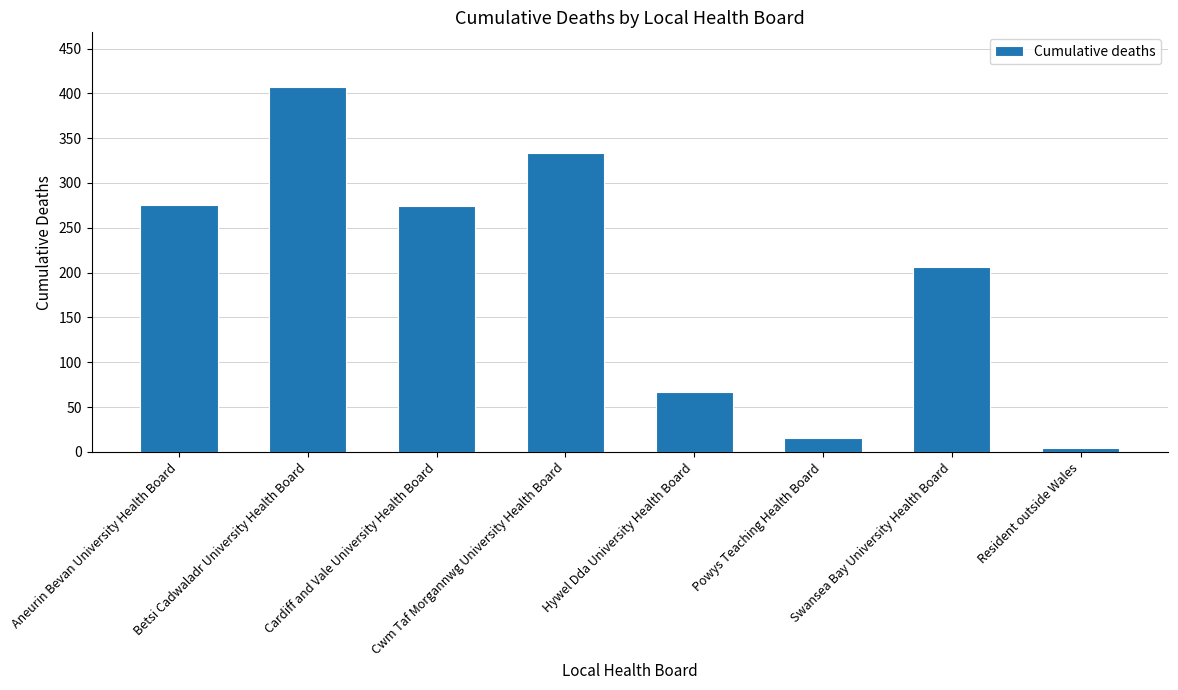

What is the smallest value displayed?

4